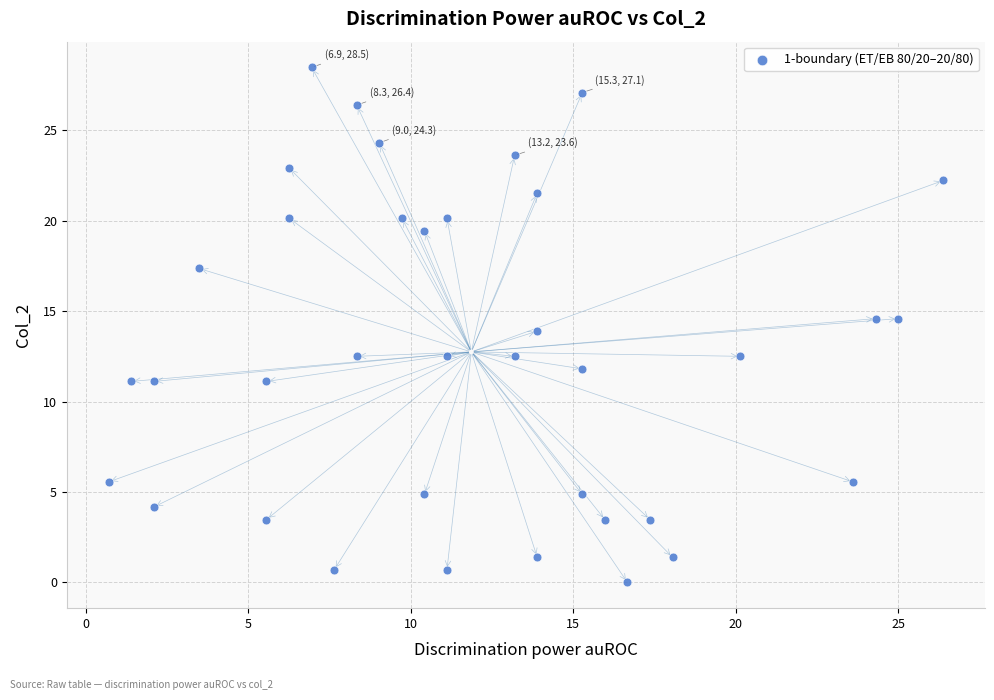

What is the range of Y values (max minus min)?

28.5